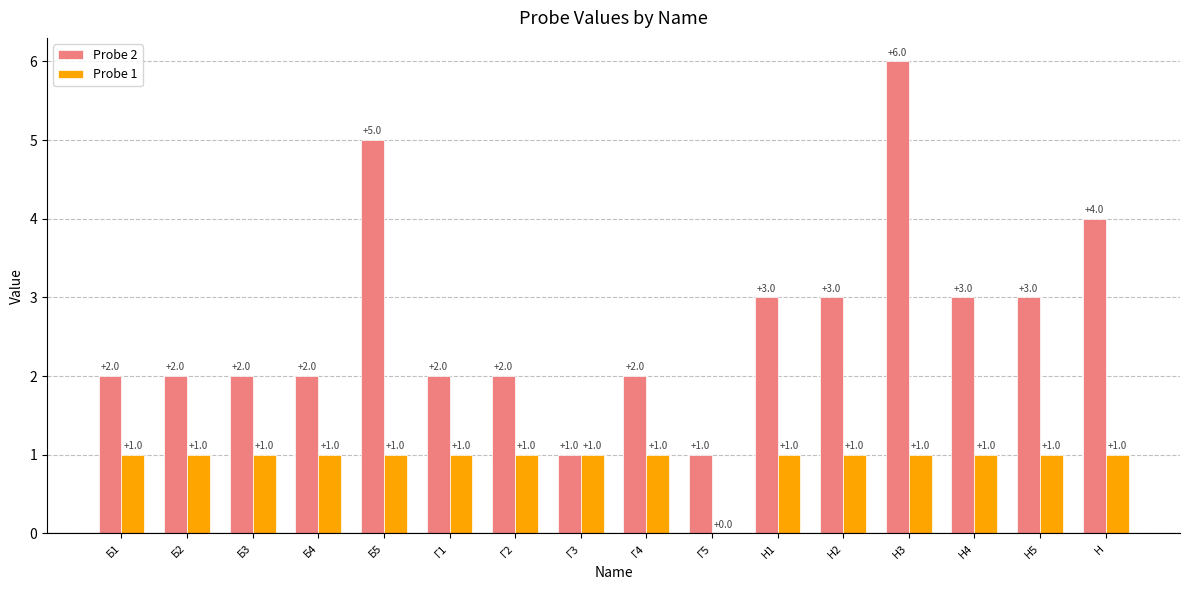

What is the maximum value shown in the chart?

6